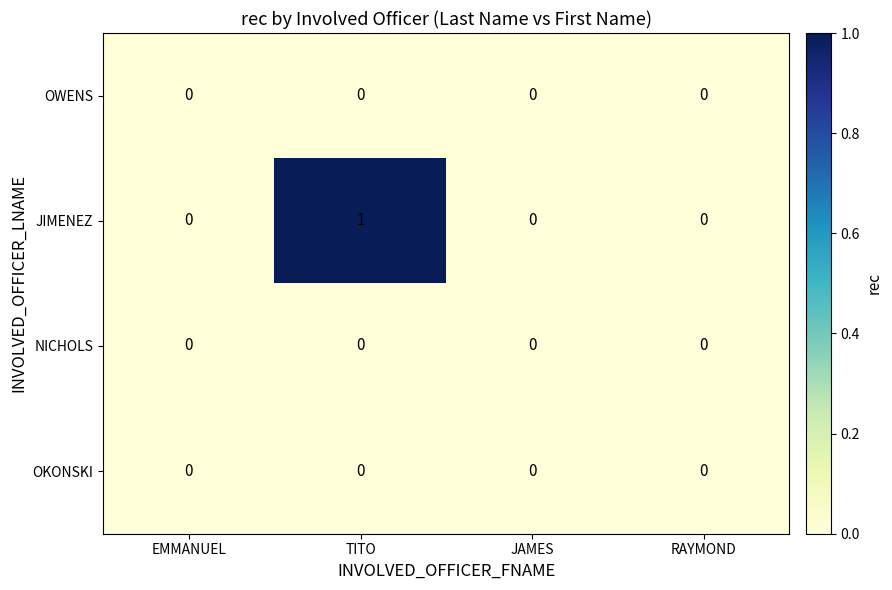

Which category has the highest value across all series?

TITO